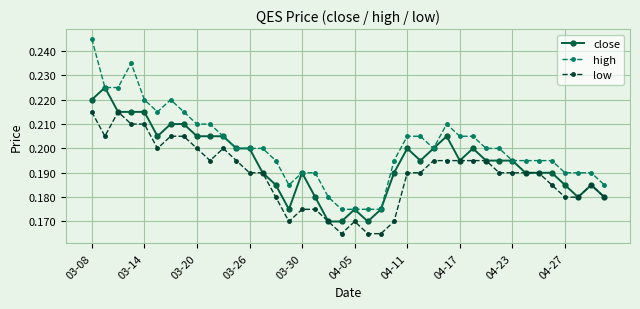

Does the chart have visible grid lines?

Yes